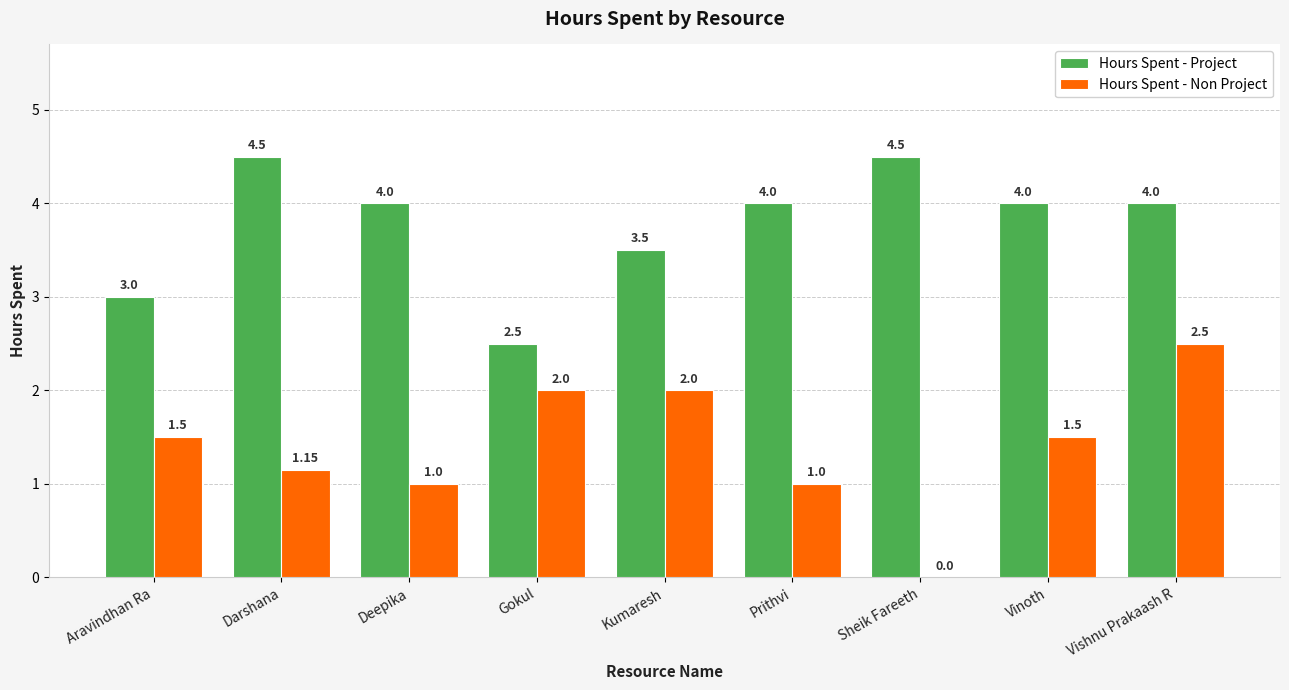

Between Kumaresh and Sheik Fareeth, which series saw the biggest shift?

Hours Spent - Non Project